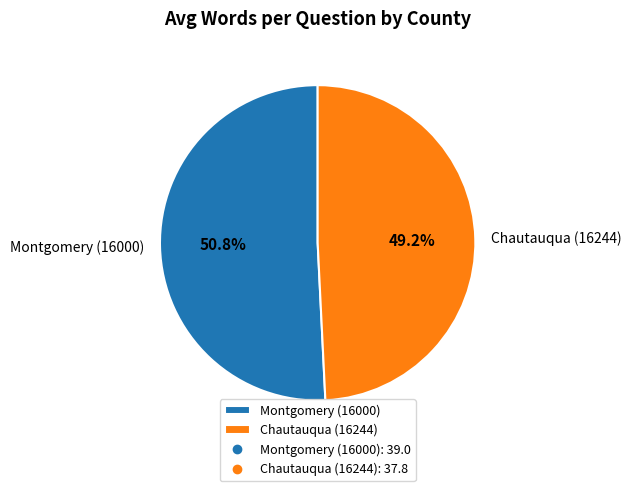

Which slice is the smallest?

Chautauqua (16244)